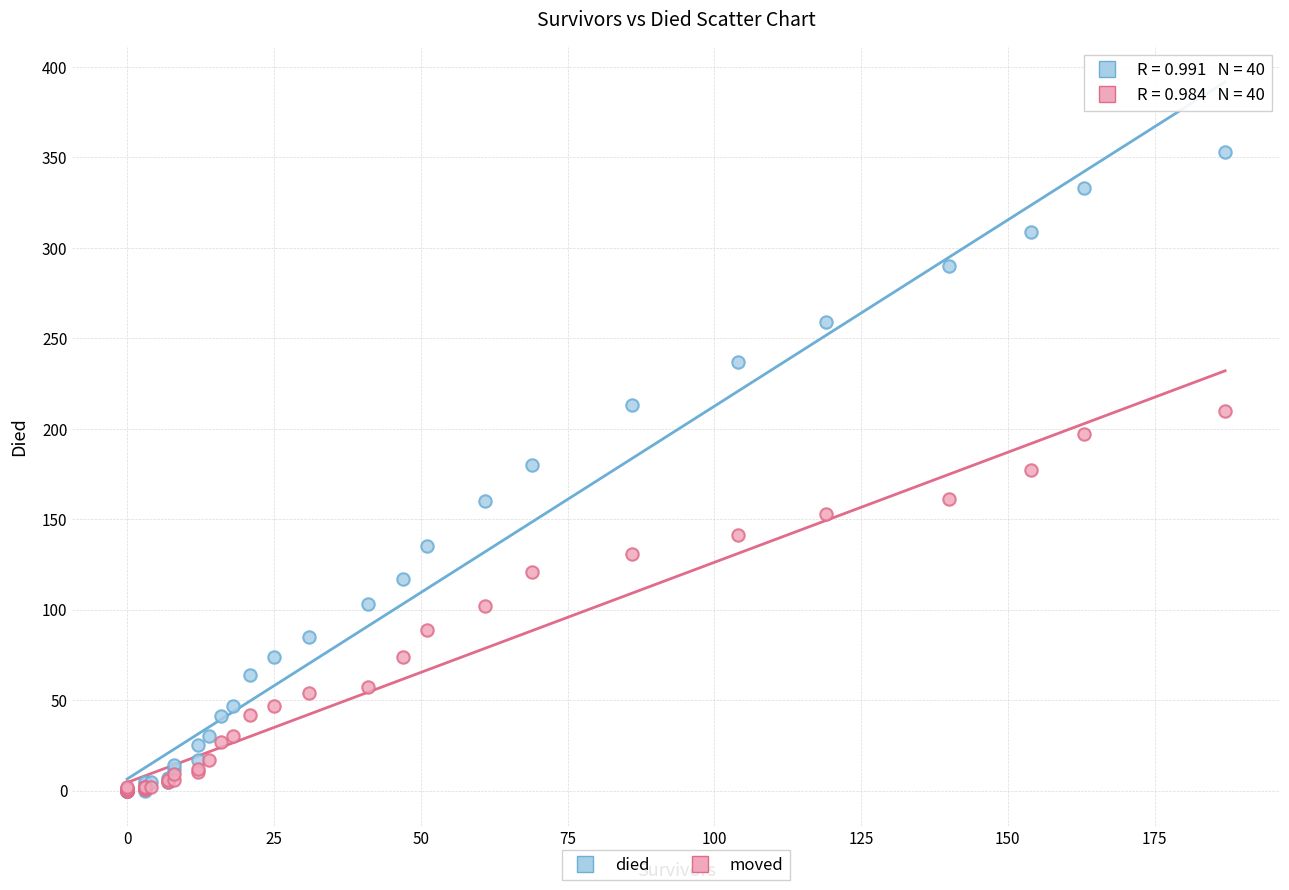

What are all the series names shown in the legend?

died, moved